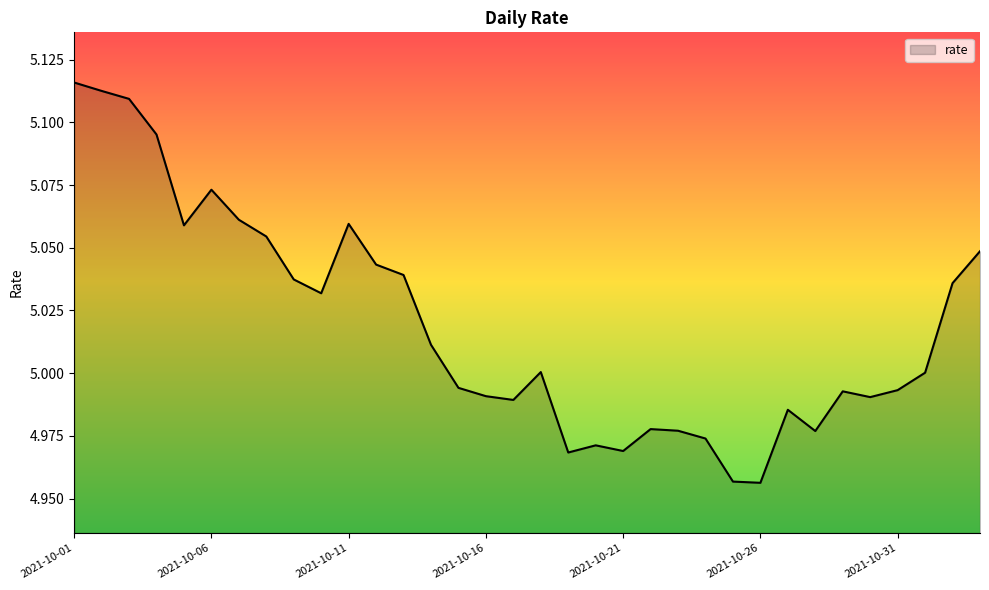

Does the chart display data point markers on the line(s)?

No